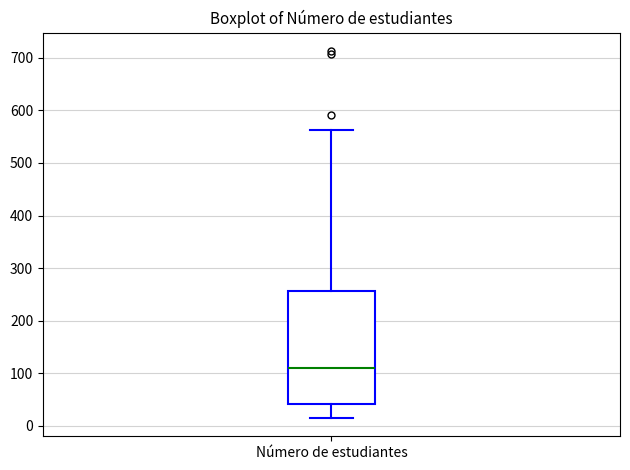

Where is the upper edge of the box for Número de estudiantes on the y-axis? The values are not printed on the chart, so give them approximately, as read against the axis.

260